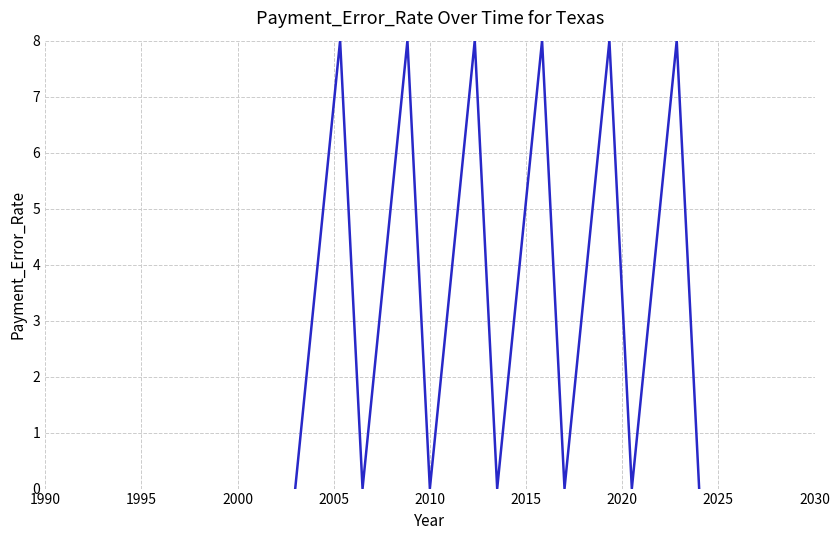

What is the difference between the maximum and minimum values?

8